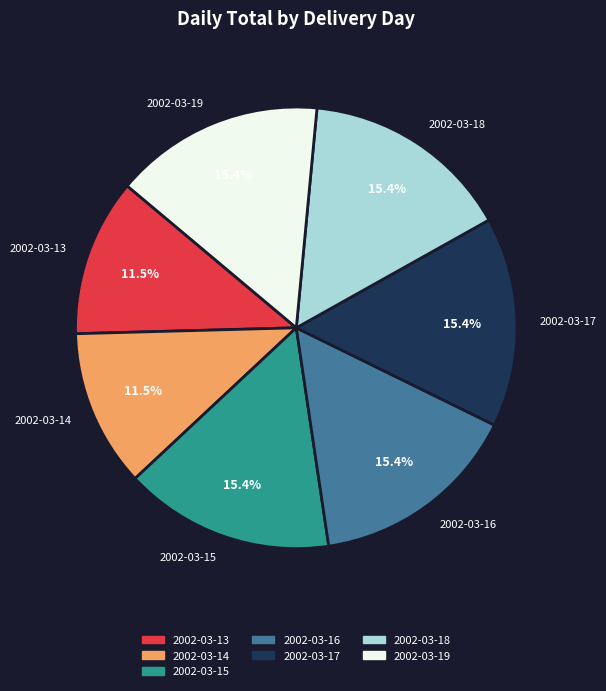

Does any single category account for the majority?

No